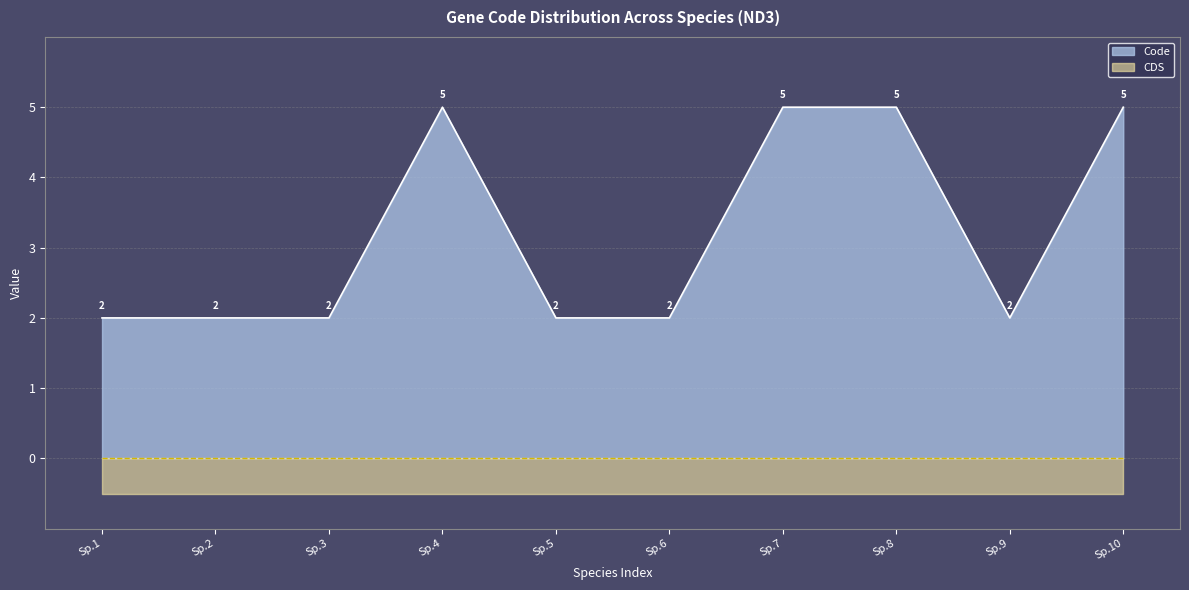

True or false: CDS has a value of 0.5 at Sp.4.

True